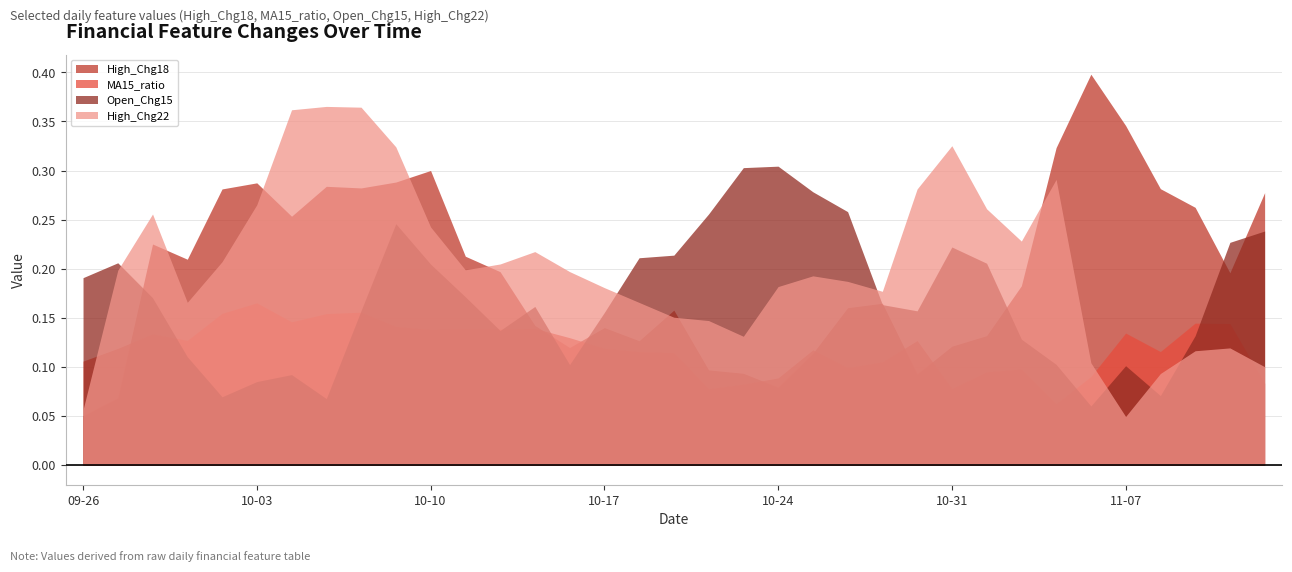

Reading left to right, transcribe all the data shown in this chart.

High_Chg18: 0.1	0.1	0.2	0.2	0.3	0.3	0.3	0.3	0.3	0.3	0.3	0.2	0.2	0.1	0.1	0.1	0.1	0.2	0.1	0.1	0.1	0.1	0.2	0.2	0.1	0.1	0.1	0.2	0.3	0.4	0.3	0.3	0.3	0.2	0.3
MA15_ratio: 0.1	0.1	0.1	0.1	0.2	0.2	0.1	0.2	0.2	0.1	0.1	0.1	0.1	0.1	0.1	0.1	0.1	0.1	0.1	0.1	0.1	0.1	0.1	0.1	0.1	0.1	0.1	0.1	0.1	0.1	0.1	0.1	0.1	0.1	0.1
Open_Chg15: 0.2	0.2	0.2	0.1	0.1	0.1	0.1	0.1	0.2	0.2	0.2	0.2	0.1	0.2	0.1	0.2	0.2	0.2	0.3	0.3	0.3	0.3	0.3	0.2	0.2	0.2	0.2	0.1	0.1	0.1	0.1	0.1	0.1	0.2	0.2
High_Chg22: 0.1	0.2	0.3	0.2	0.2	0.3	0.4	0.4	0.4	0.3	0.2	0.2	0.2	0.2	0.2	0.2	0.2	0.2	0.1	0.1	0.2	0.2	0.2	0.2	0.3	0.3	0.3	0.2	0.3	0.1	0.0	0.1	0.1	0.1	0.1